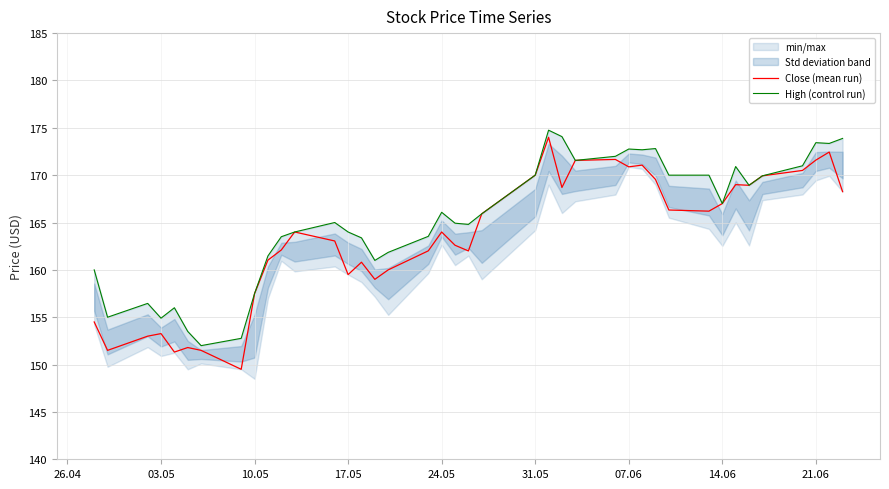

True or false: Close (mean run) and High (control run) cross at least once.

False